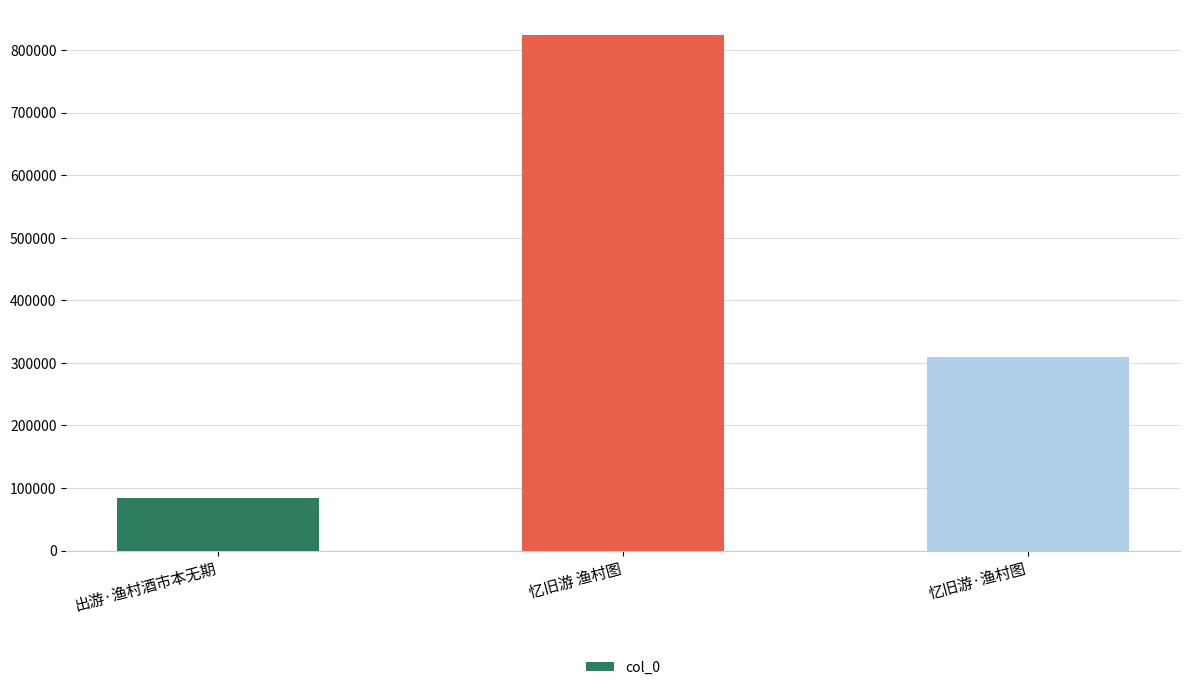

Approximately how many times larger is the value at 忆旧游 渔村图 compared to 忆旧游·渔村图?

2.7